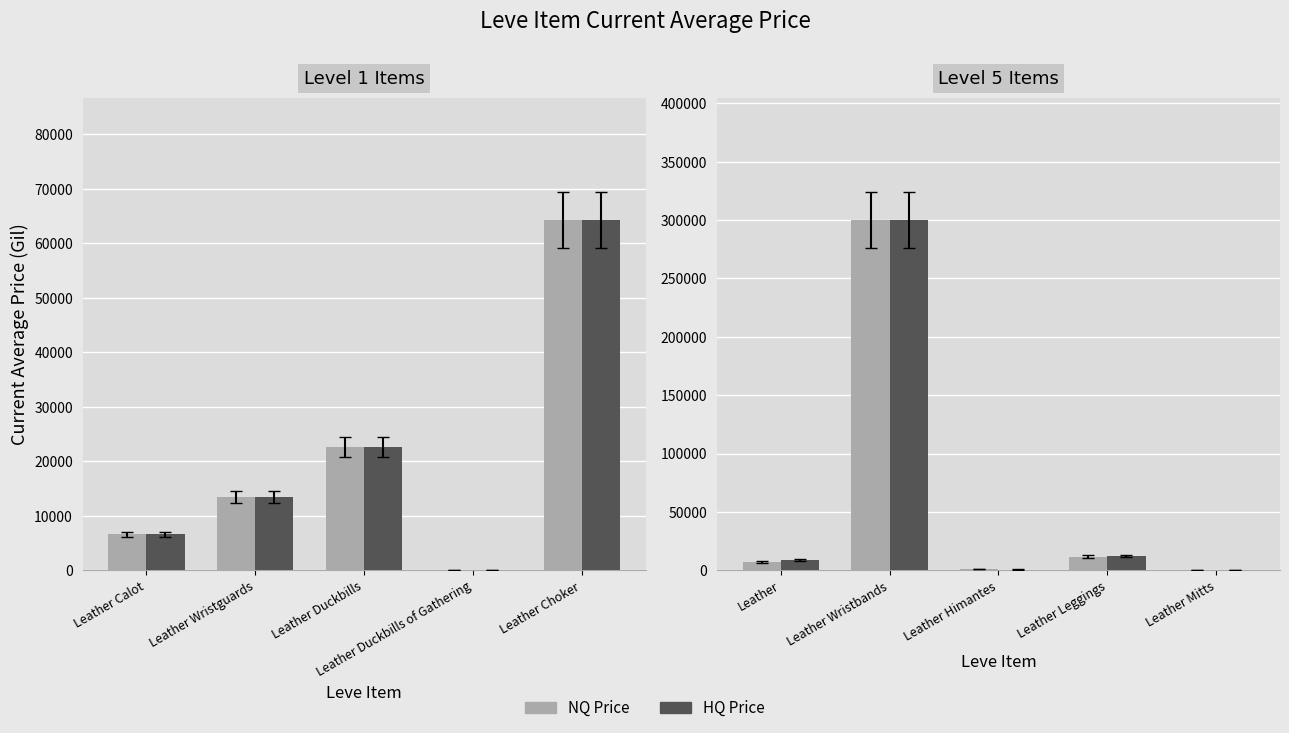

How many groups of bars are there?

5